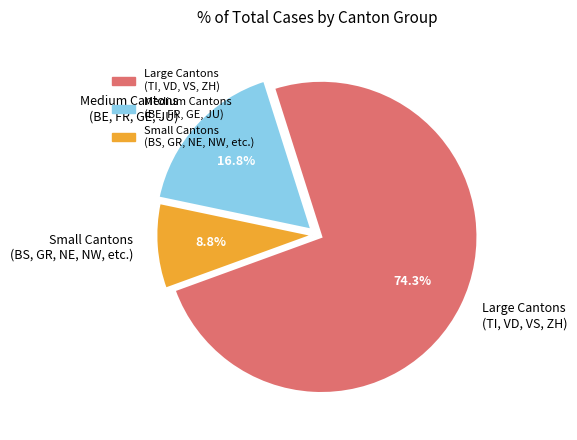

Does any single category account for the majority?

Yes